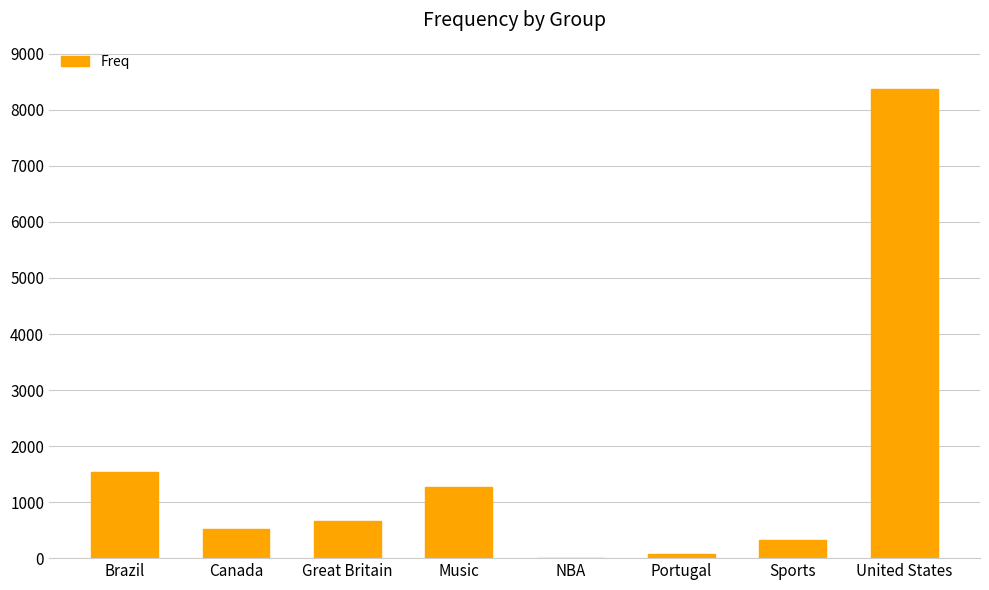

What is the sum of the values at Canada and Music?

1777